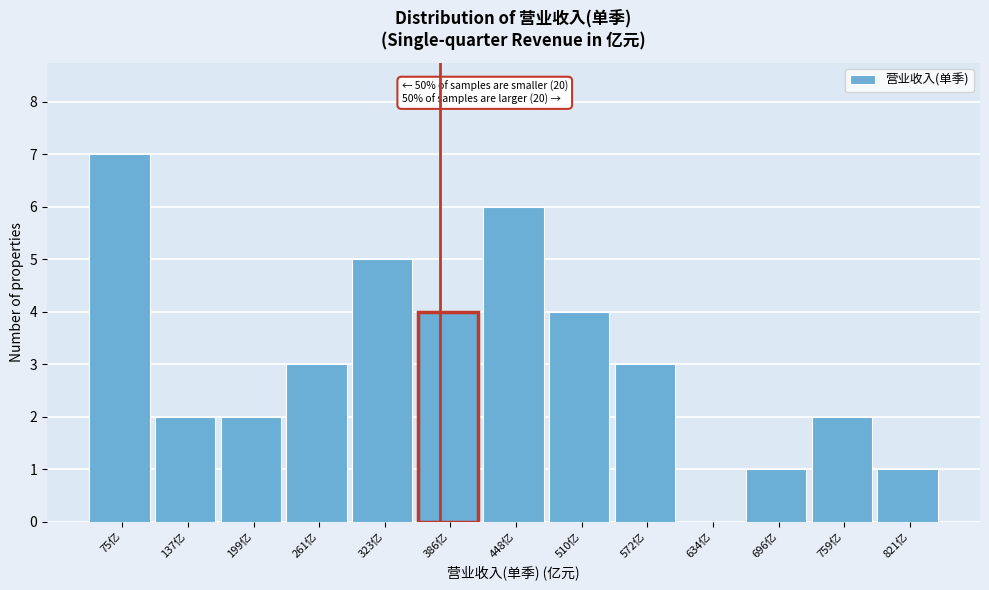

Reading left to right, extract all data points from this chart.

75亿=7	137亿=2	199亿=2	261亿=3	323亿=5	386亿=4	448亿=6	510亿=4	572亿=3	634亿=0	696亿=1	759亿=2	821亿=1